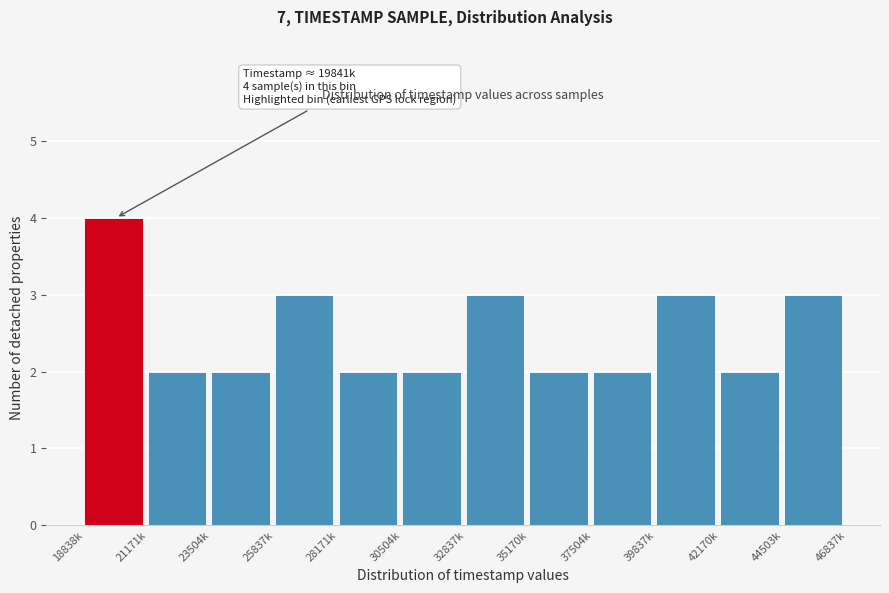

Reading left to right, list all the values displayed in this chart.

18838k=4	21171k=2	23504k=2	25837k=3	28171k=2	30504k=2	32837k=3	35170k=2	37504k=2	39837k=3	42170k=2	44503k=3